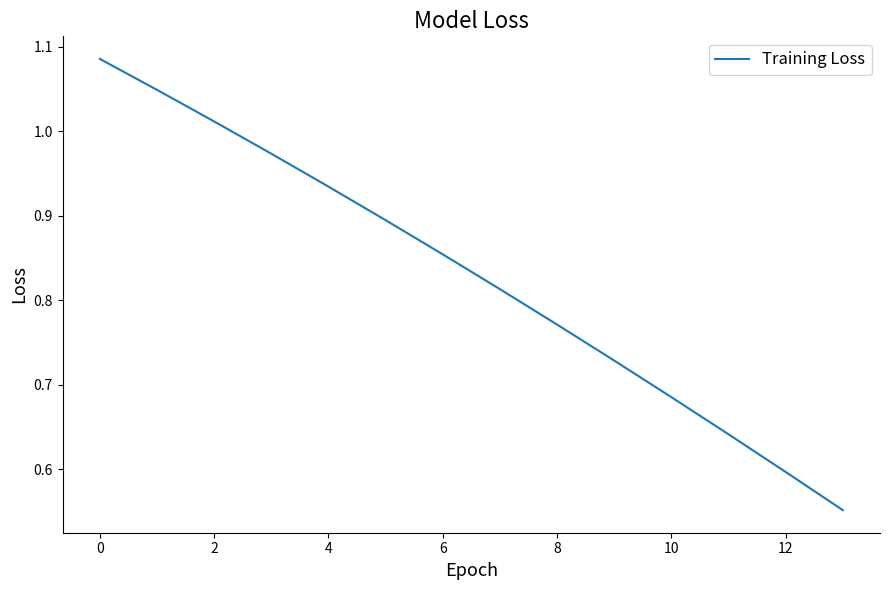

What is the difference between the maximum and minimum values?

0.5